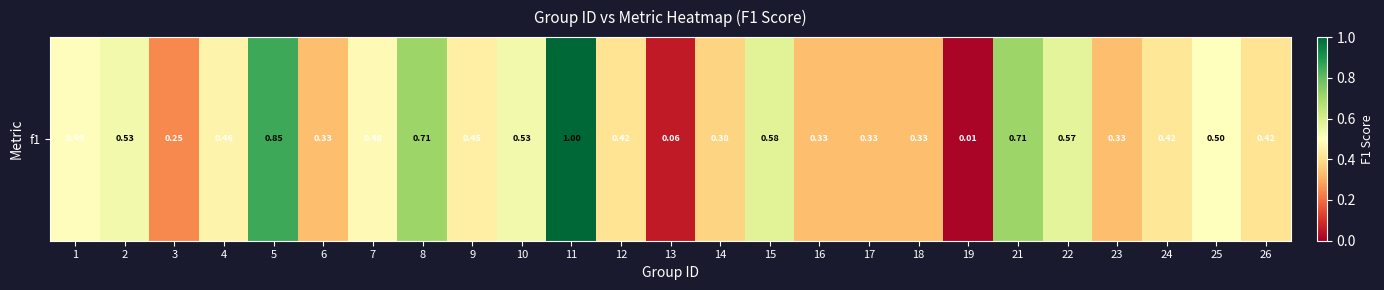

List the labels in order of value, smallest first.

19, 13, 3, 6, 16, 17, 18, 23, 14, 12, 26, 24, 9, 4, 7, 1, 25, 10, 2, 22, 15, 8, 21, 5, 11